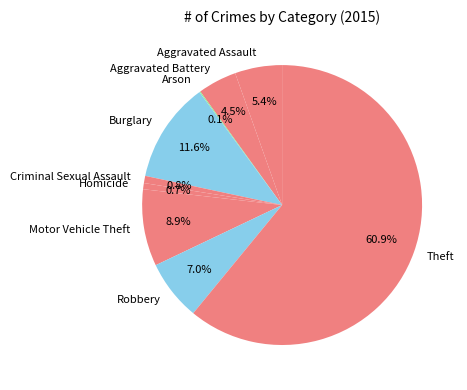

What is the ratio of the value at Burglary to the value at Criminal Sexual Assault?

14.0